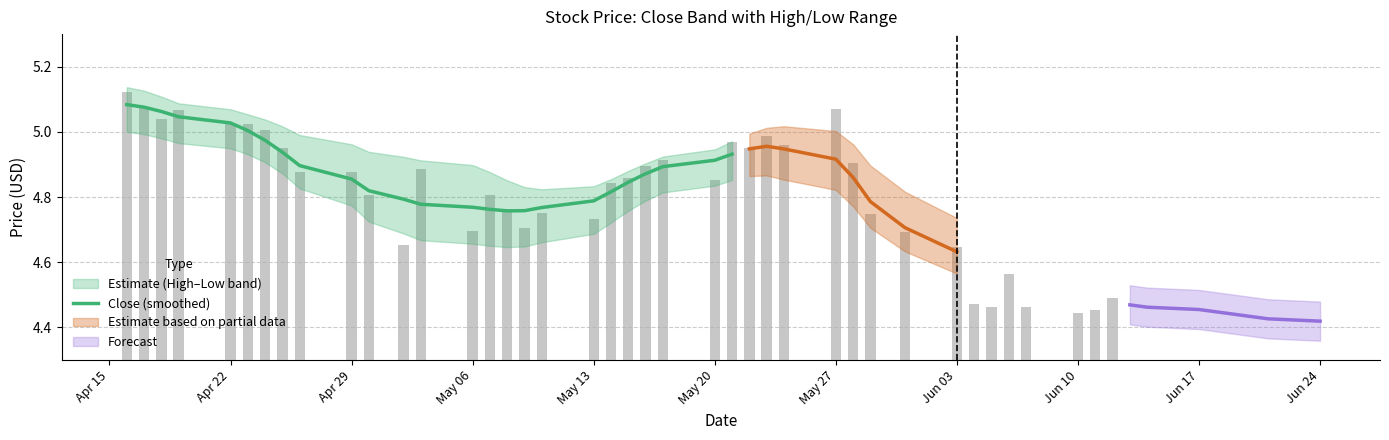

Count the number of categories in the chart.

25